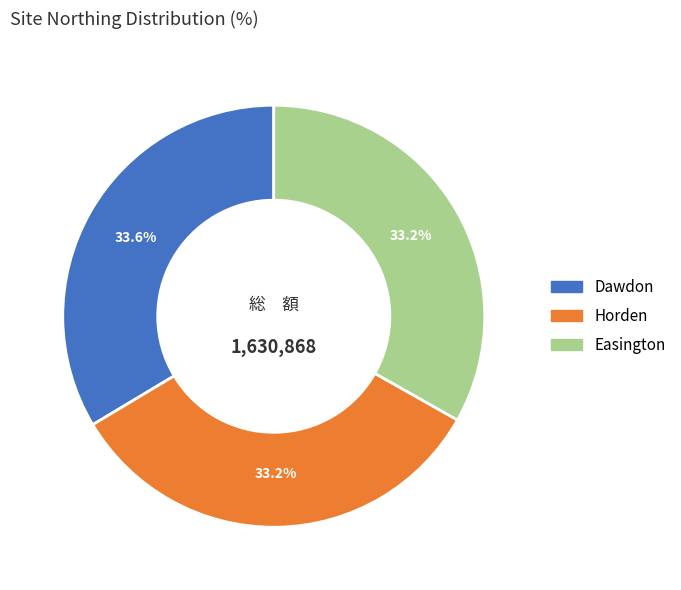

Is there any slice that represents more than half of the pie?

No